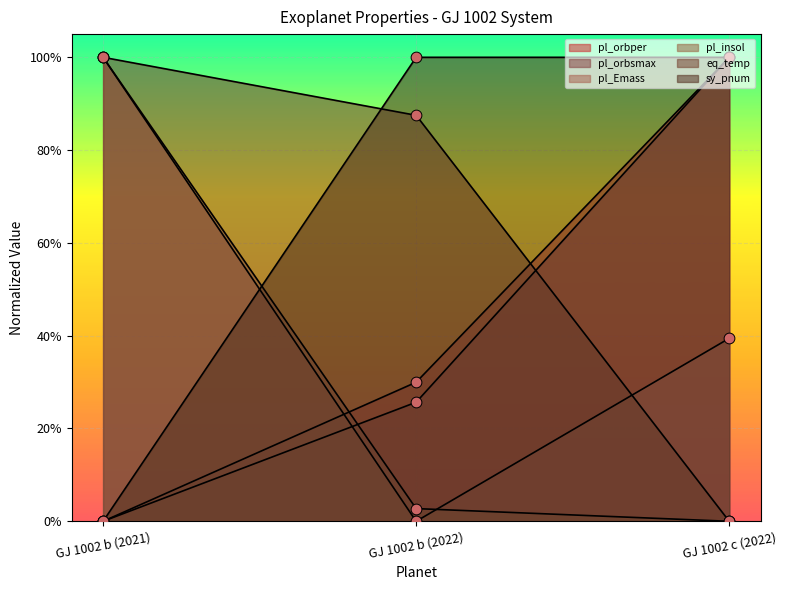

At which category is the sum across all series the highest?

GJ 1002 c (2022)